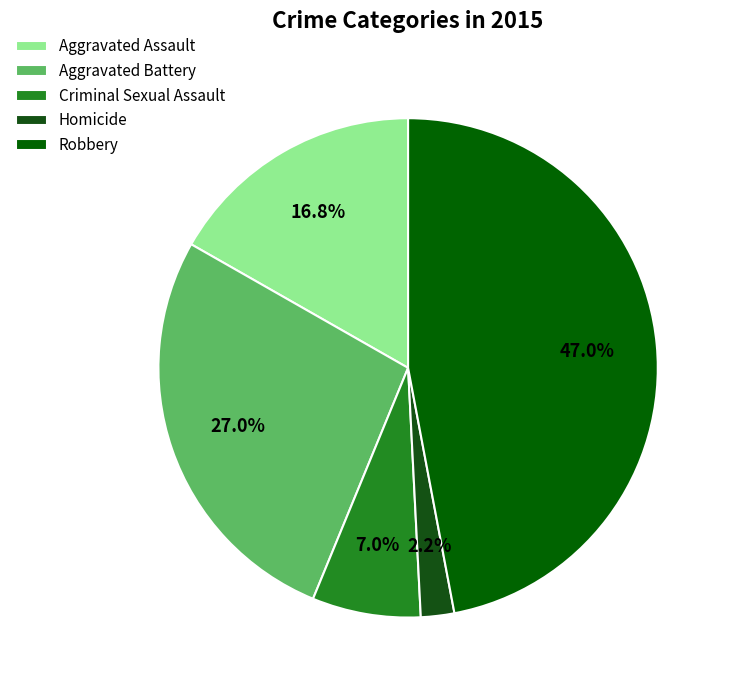

Does Robbery represent more than half of the total?

No